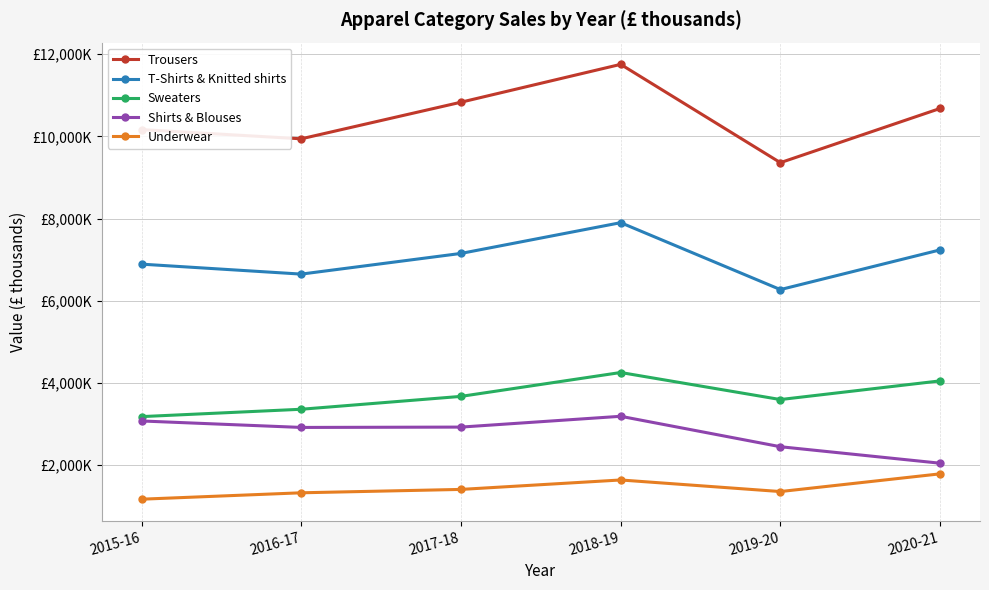

Which has a higher value, 2015-16 or 2020-21?

2020-21